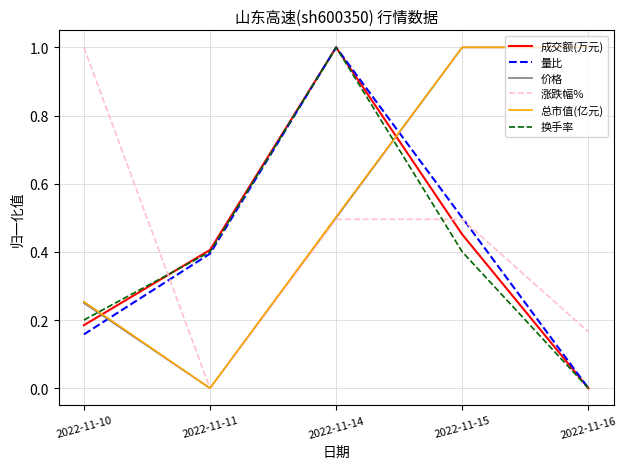

What is the highest value of the 价格 series?

1.0